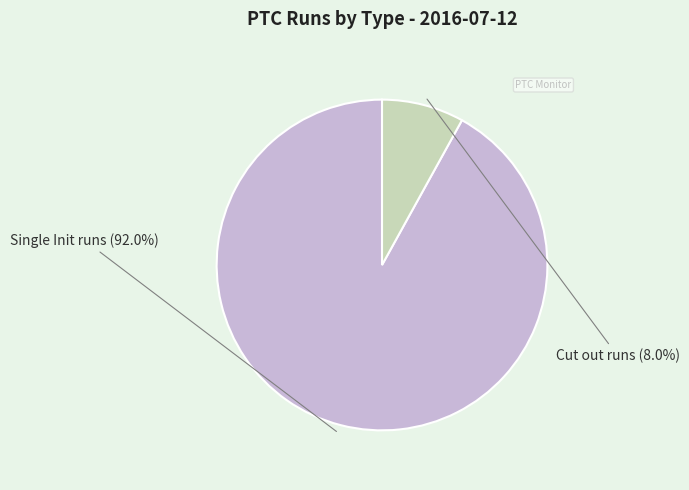

How many segments does this pie chart have?

2